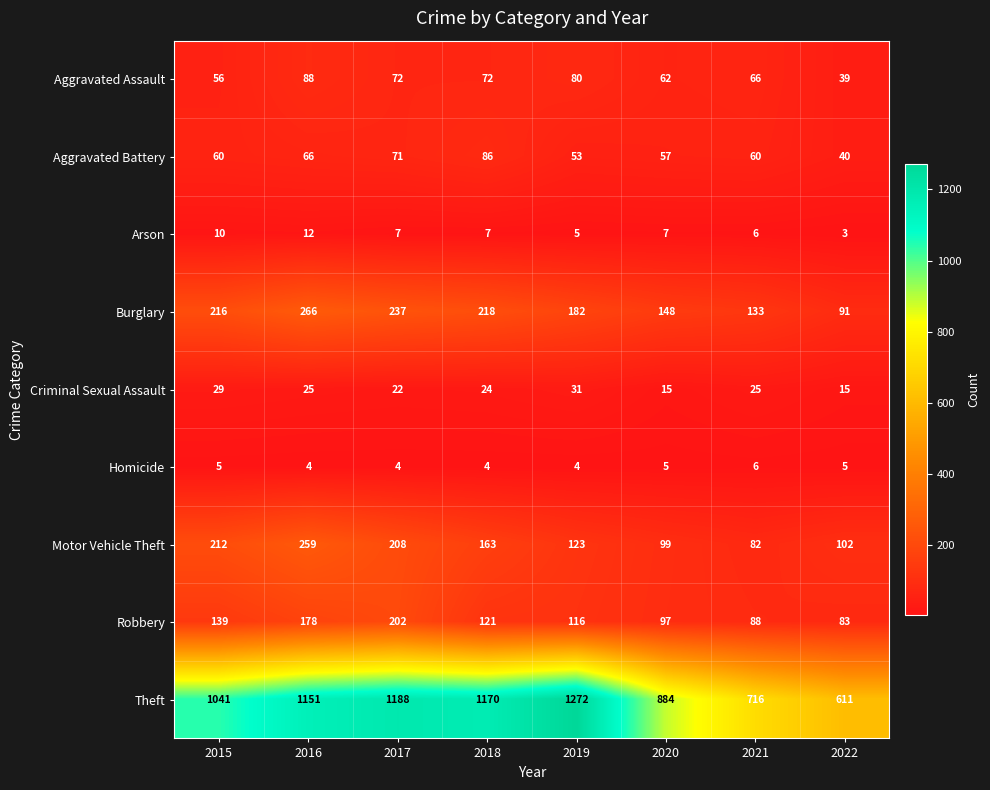

How many distinct data groups are displayed?

9